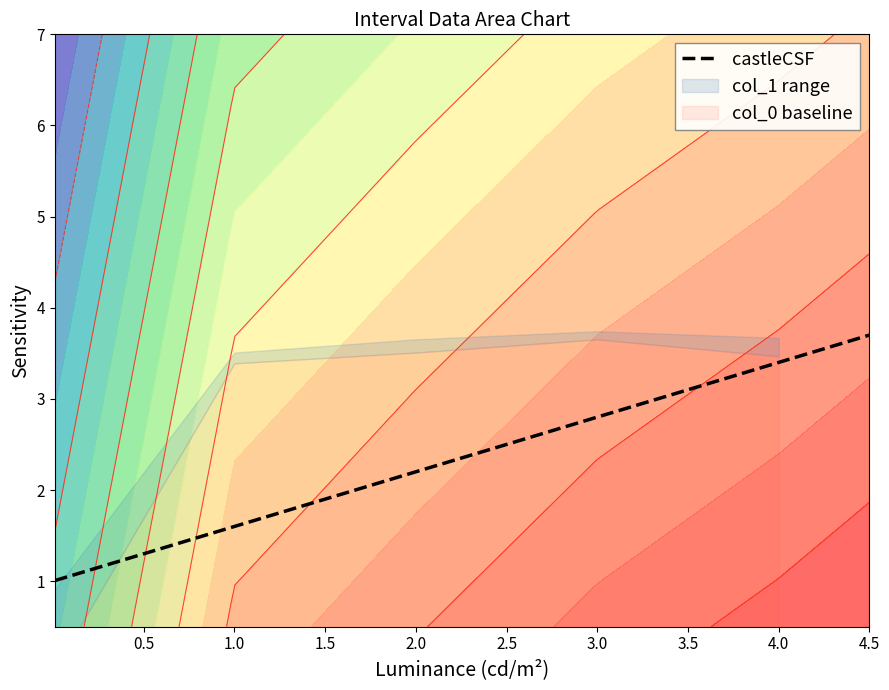

What is the highest value of the castleCSF series?

3.7